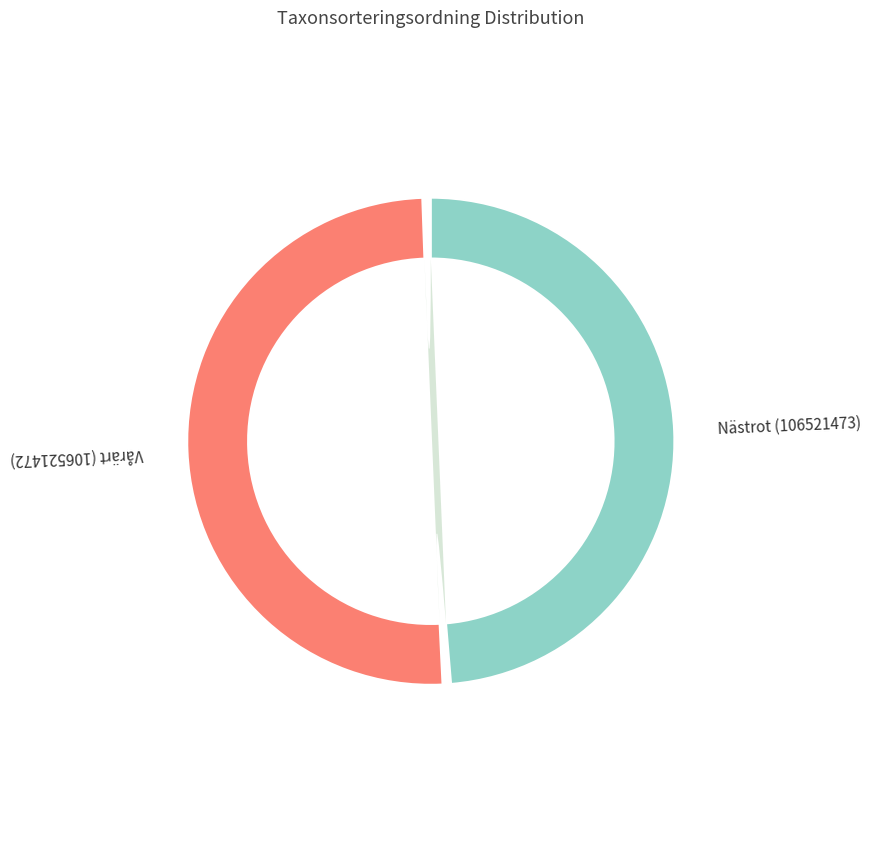

What is the largest slice in the pie chart?

Vårärt (106521472)